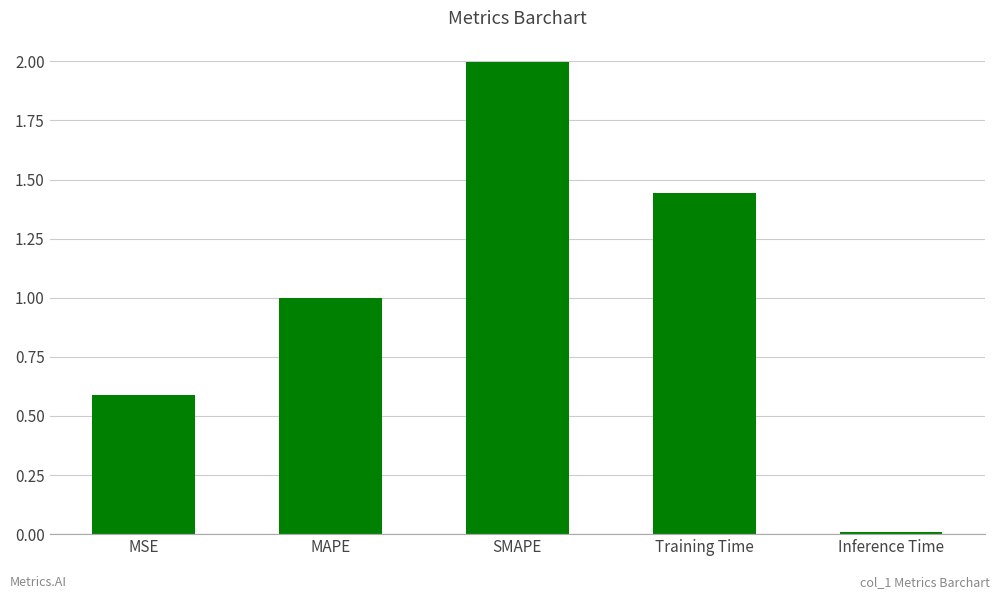

What is the difference between the values at SMAPE and MAPE?

1.0